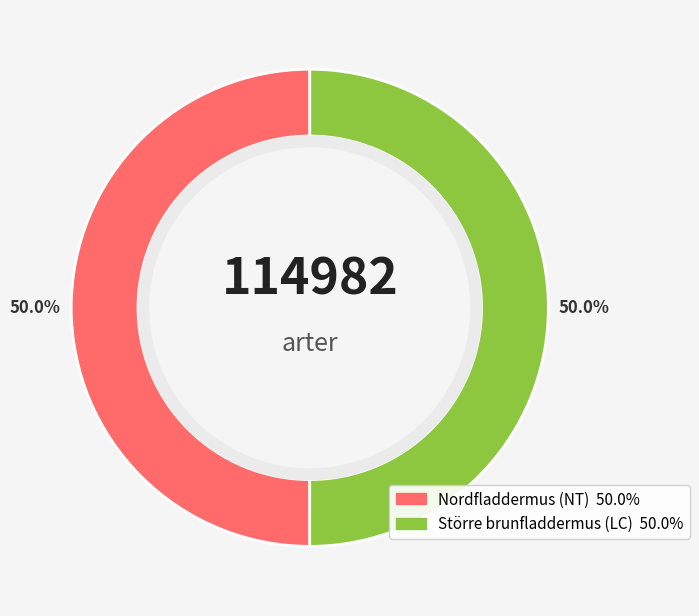

What percentage do Nordfladdermus and Större brunfladdermus together represent?

100.0%